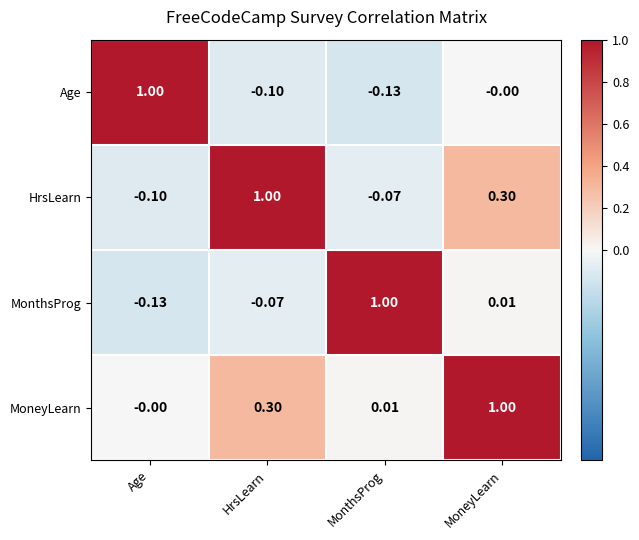

Count the number of data series in this chart.

4